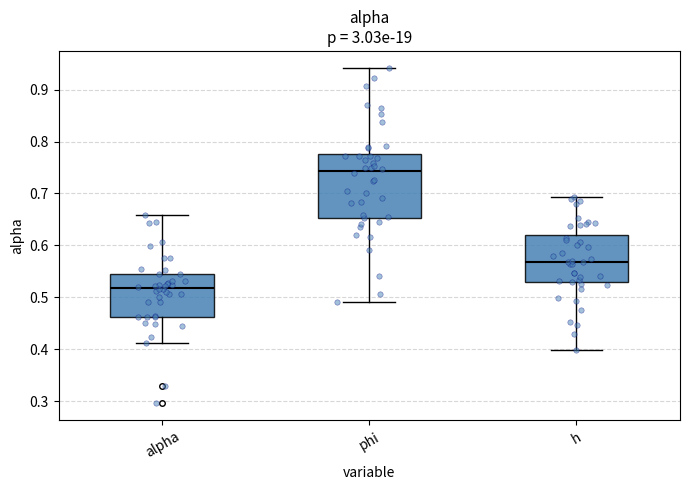

Which box is the tallest, from its lower edge to its upper edge?

phi